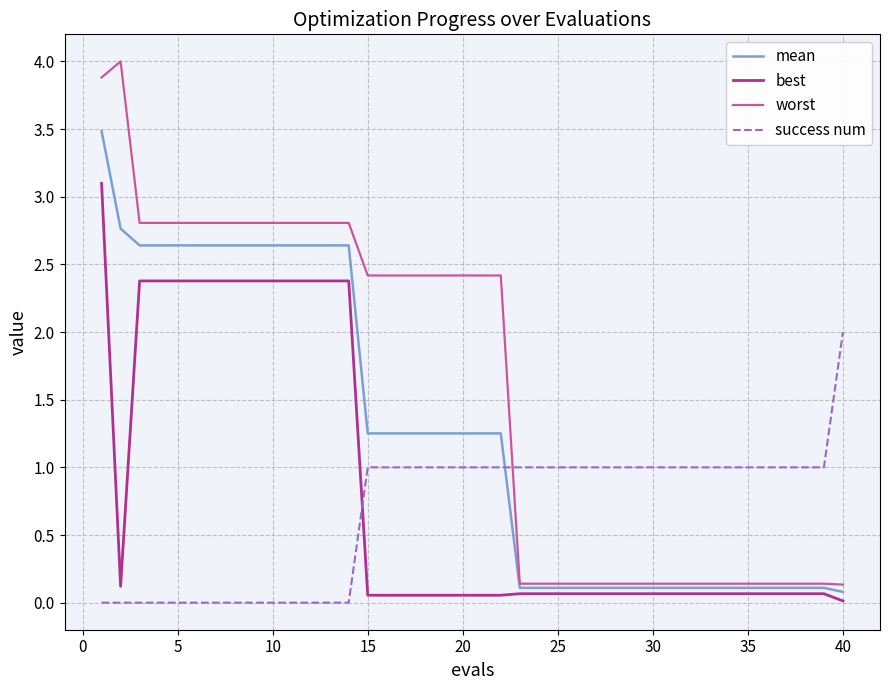

How many intersections are there between mean and success num?

1